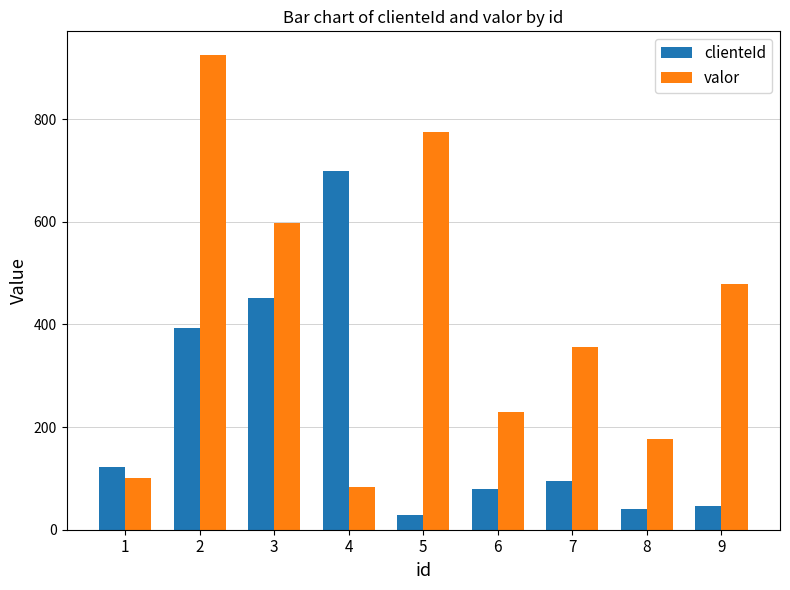

Which series has the largest total across all categories?

valor